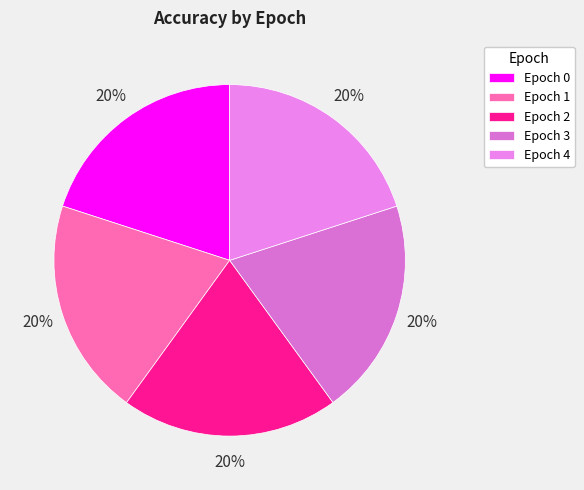

Is there a majority slice in this chart?

No